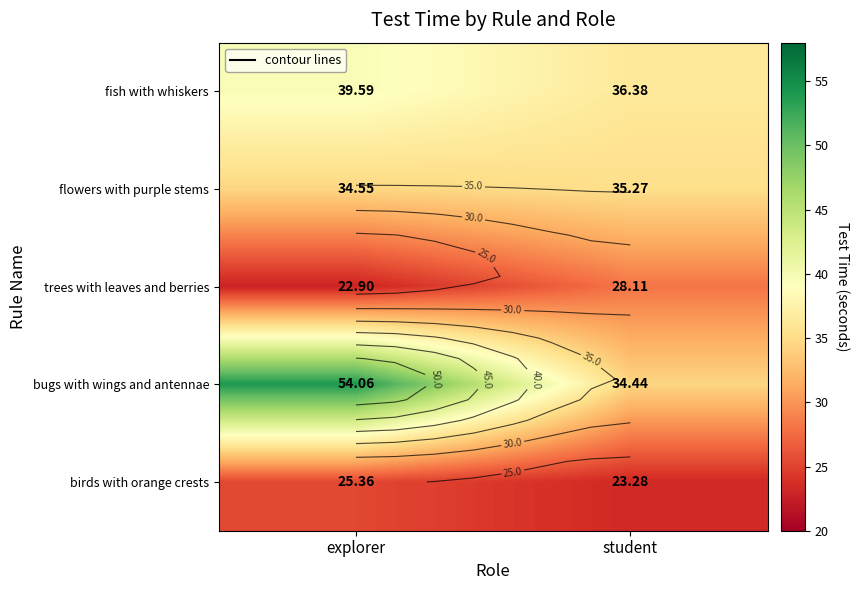

Which label corresponds to the largest value in the chart?

explorer